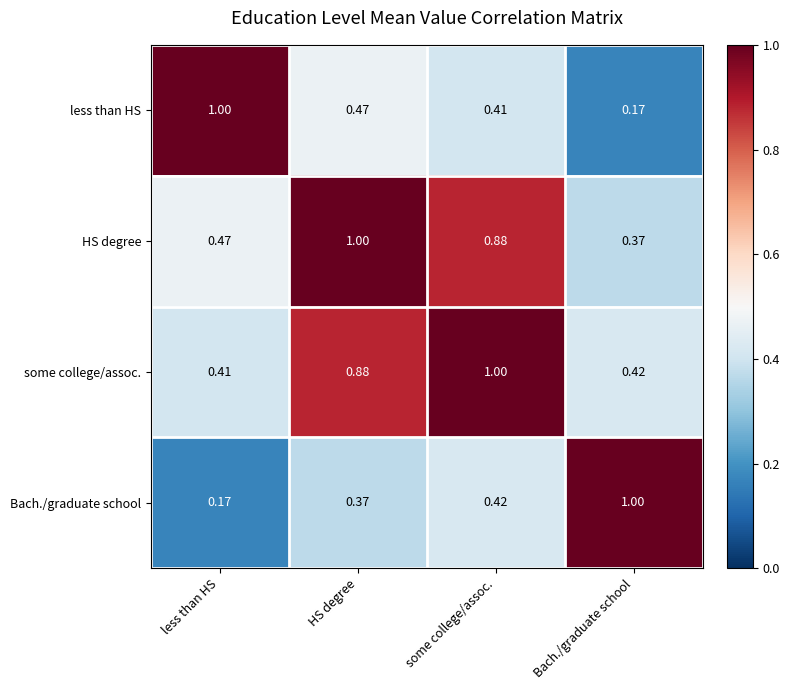

Rank the series at Bach./graduate school from highest to lowest value.

Bach./graduate school, some college/assoc., HS degree, less than HS